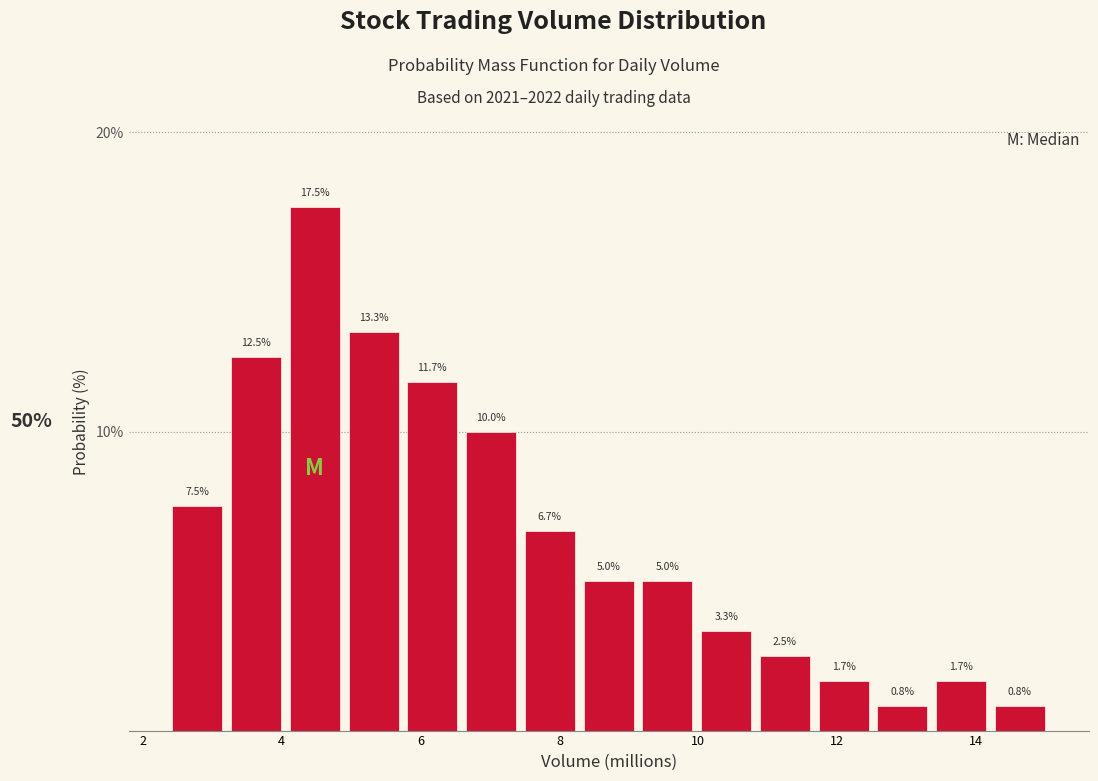

Over which range of the x-axis is the bar tallest?

4.0 to 5.0